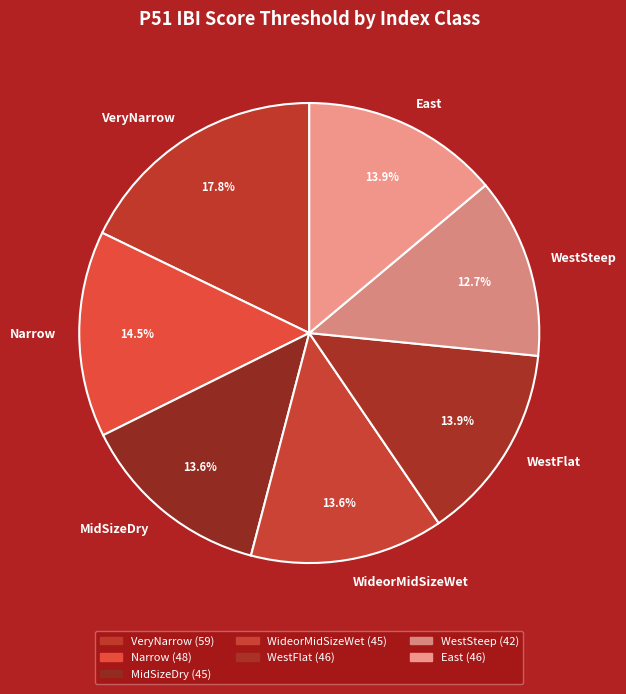

Between MidSizeDry and Narrow, which is larger?

Narrow